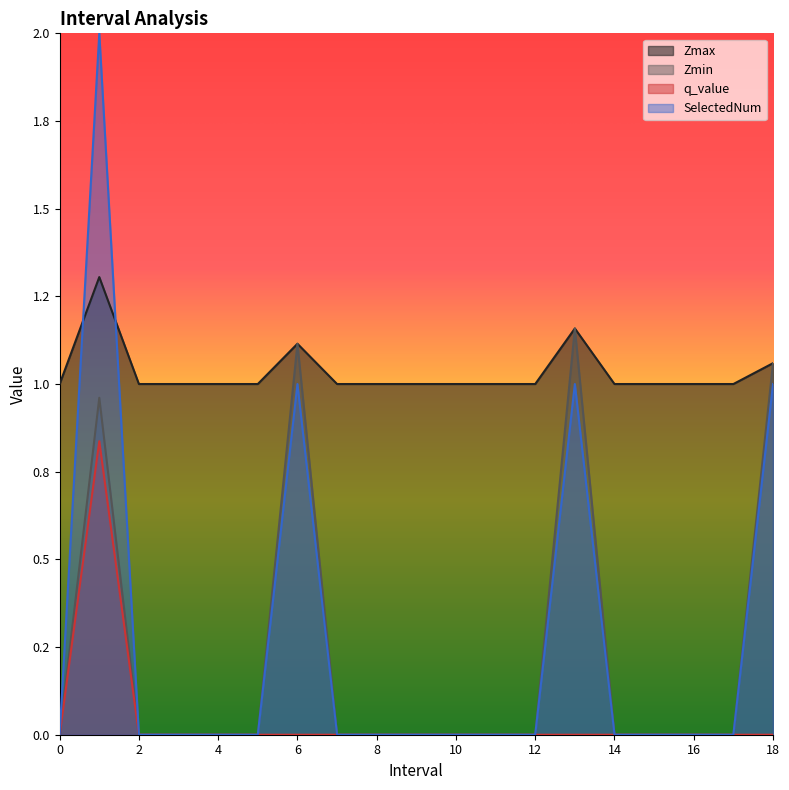

Reading left to right, transcribe all the data shown in this chart.

Zmax: 1.0	1.3	1.0	1.0	1.0	1.0	1.1	1.0	1.0	1.0	1.0	1.0	1.0	1.2	1.0	1.0	1.0	1.0	1.1
Zmin: 0.0	1.0	0.0	0.0	0.0	0.0	1.1	0.0	0.0	0.0	0.0	0.0	0.0	1.2	0.0	0.0	0.0	0.0	1.1
q_value: 0.0	0.8	0.0	0.0	0.0	0.0	0.0	0.0	0.0	0.0	0.0	0.0	0.0	0.0	0.0	0.0	0.0	0.0	0.0
SelectedNum: 0.0	2.0	0.0	0.0	0.0	0.0	1.0	0.0	0.0	0.0	0.0	0.0	0.0	1.0	0.0	0.0	0.0	0.0	1.0